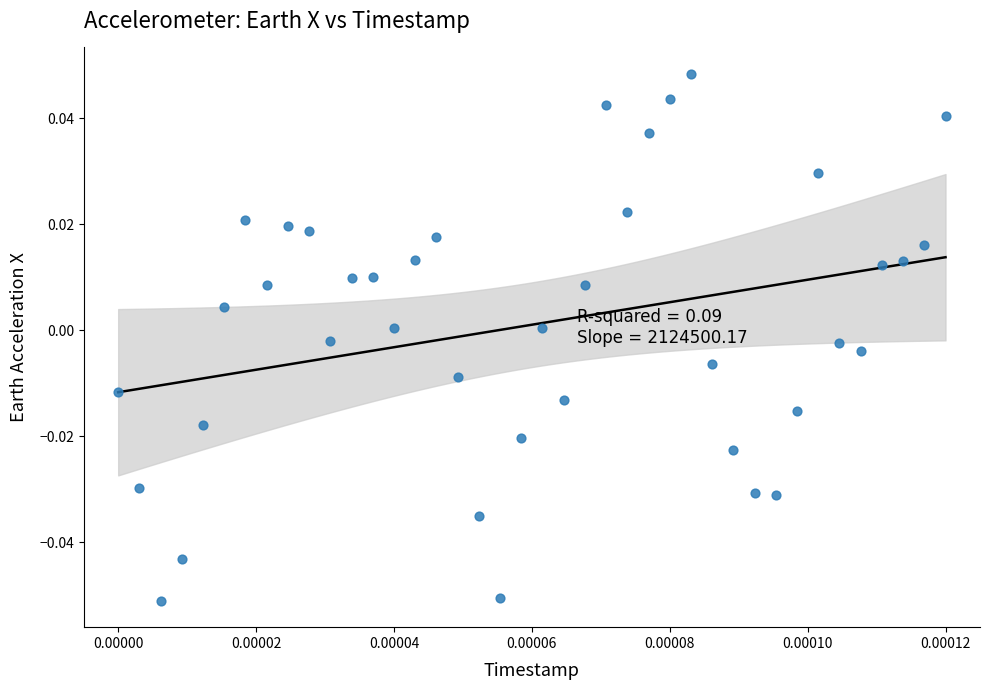

Count the number of points in this scatter plot.

40